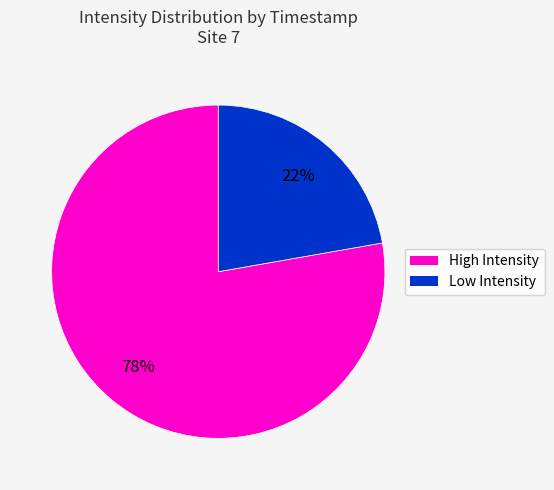

To the nearest percent, what is the average slice percentage?

50%